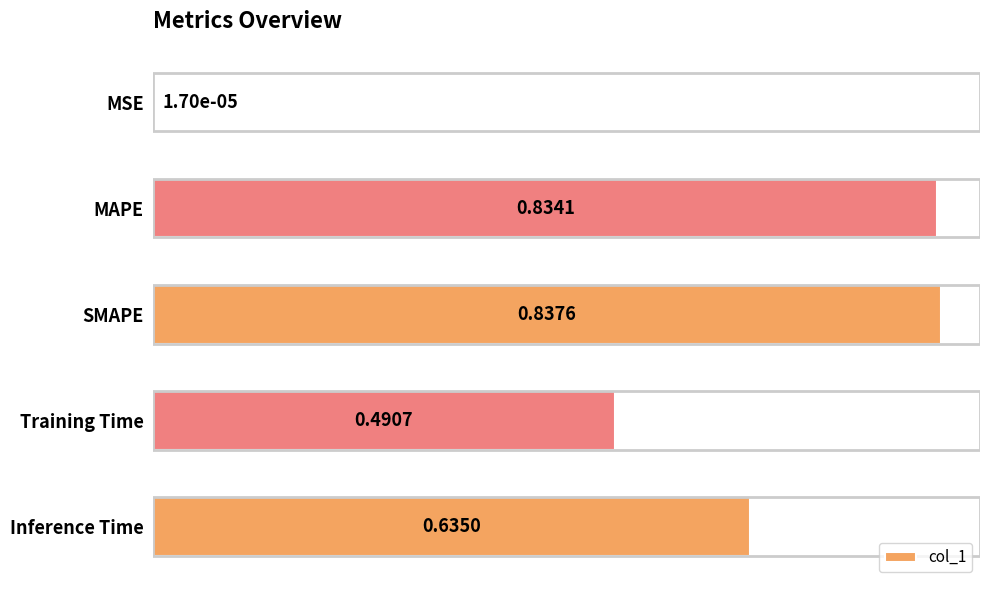

Between Inference Time and SMAPE, which is larger?

SMAPE